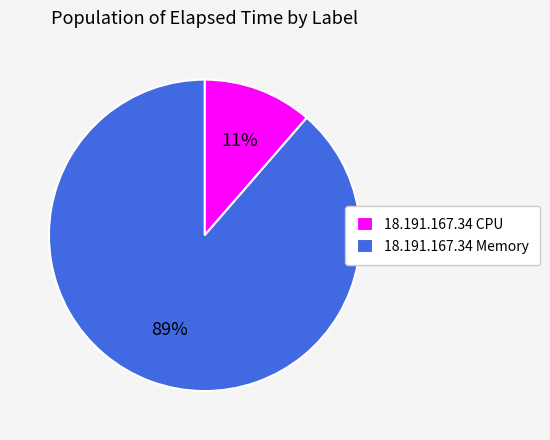

Does any single category account for the majority?

Yes